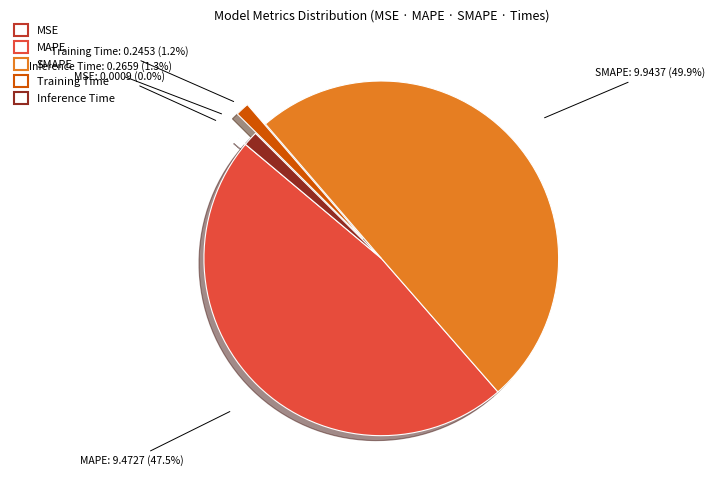

Which slice is the largest?

SMAPE